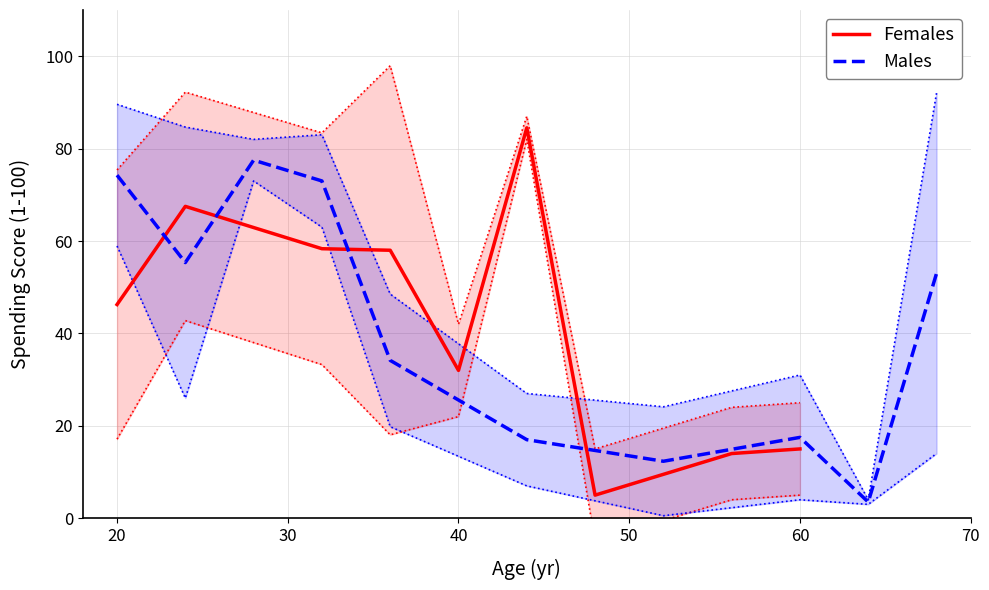

Is it true that Females equals 15.0 at 60?

True